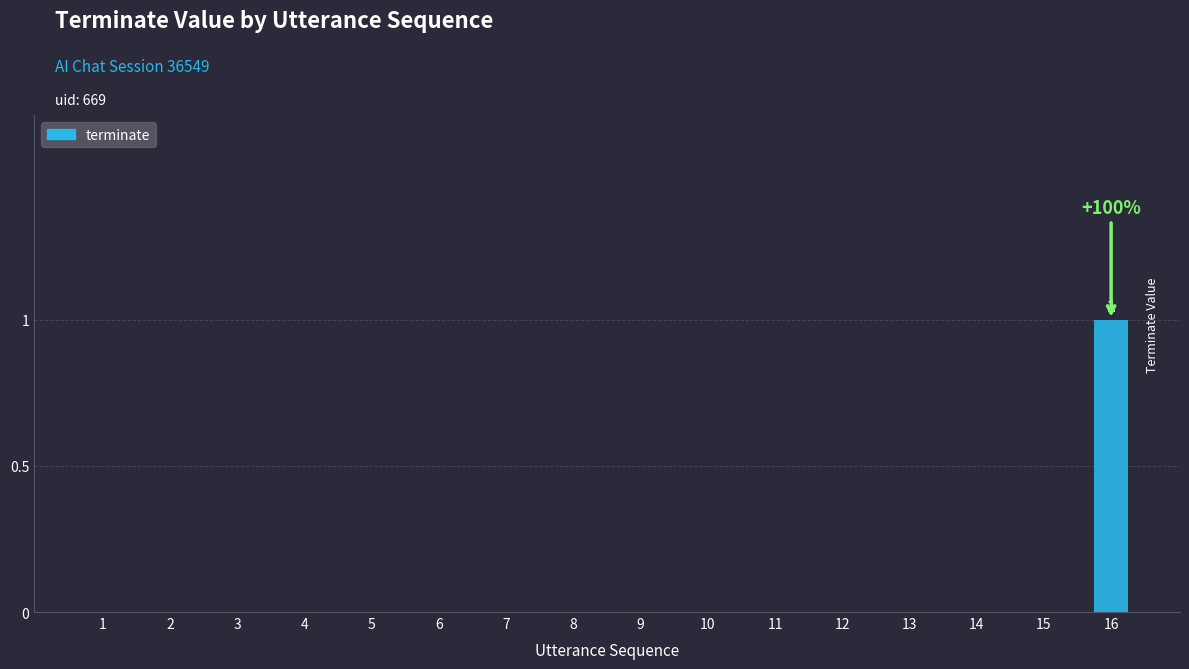

The chart shows a value of -1 at 15. True or false?

False